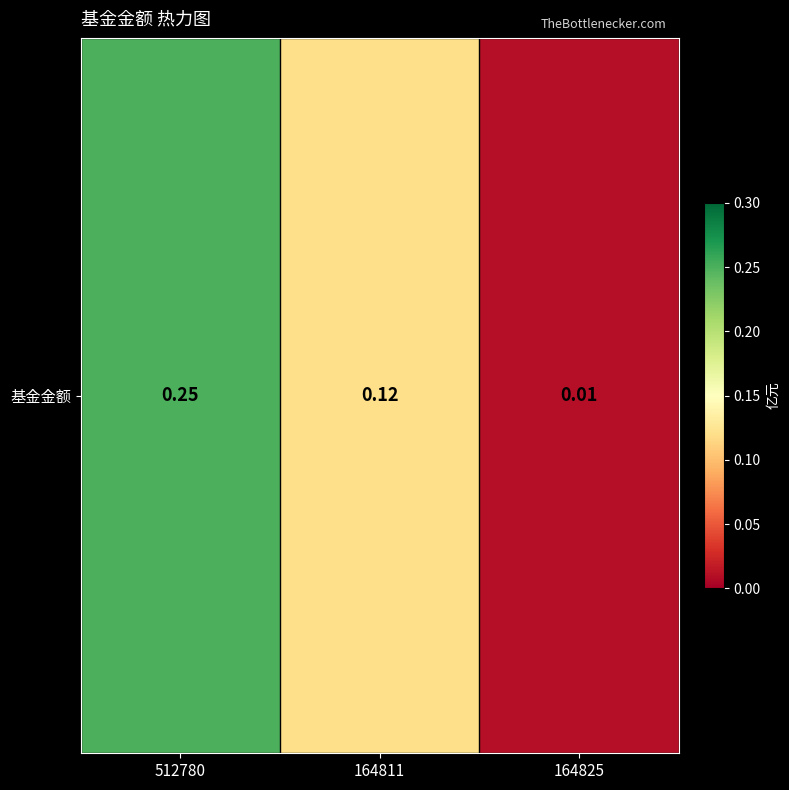

What is the change in value from 512780 to 164825?

-0.2